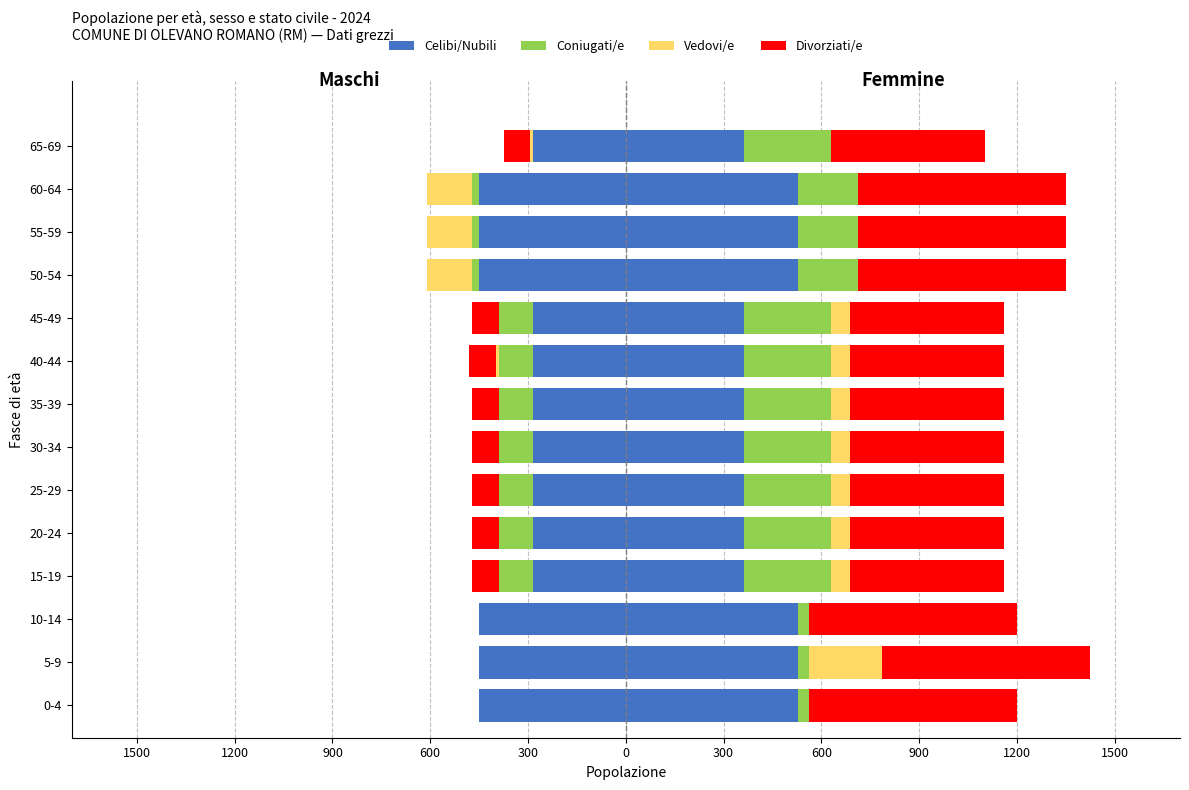

How many bars are there in total?

56